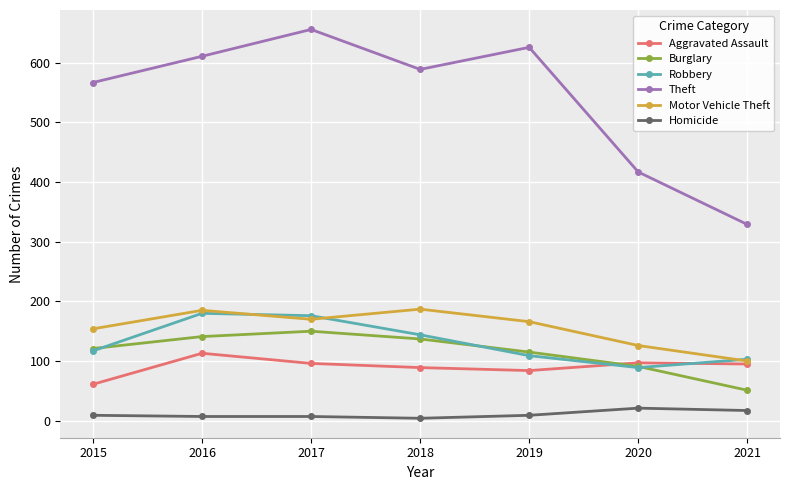

In Aggravated Assault, how many points are lower than both neighbors (excluding endpoints)?

1